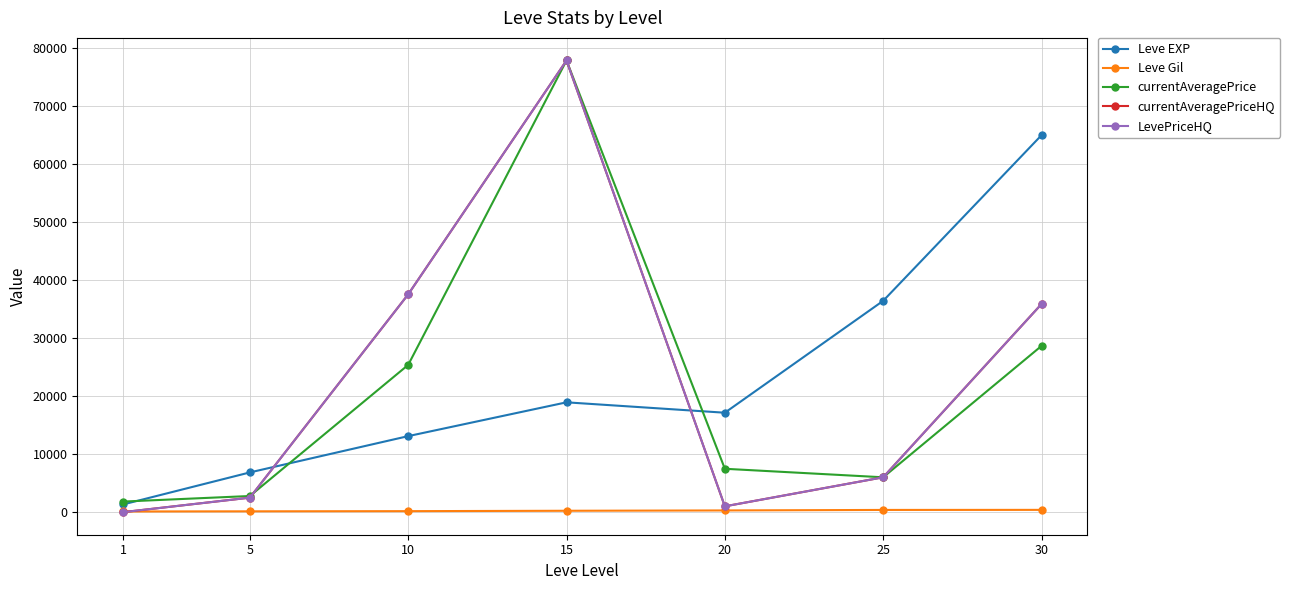

Does the chart have visible grid lines?

Yes